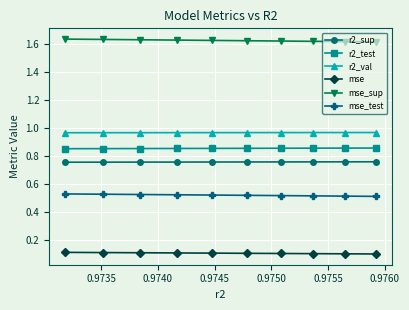

Which series has the largest total across all categories?

mse_sup